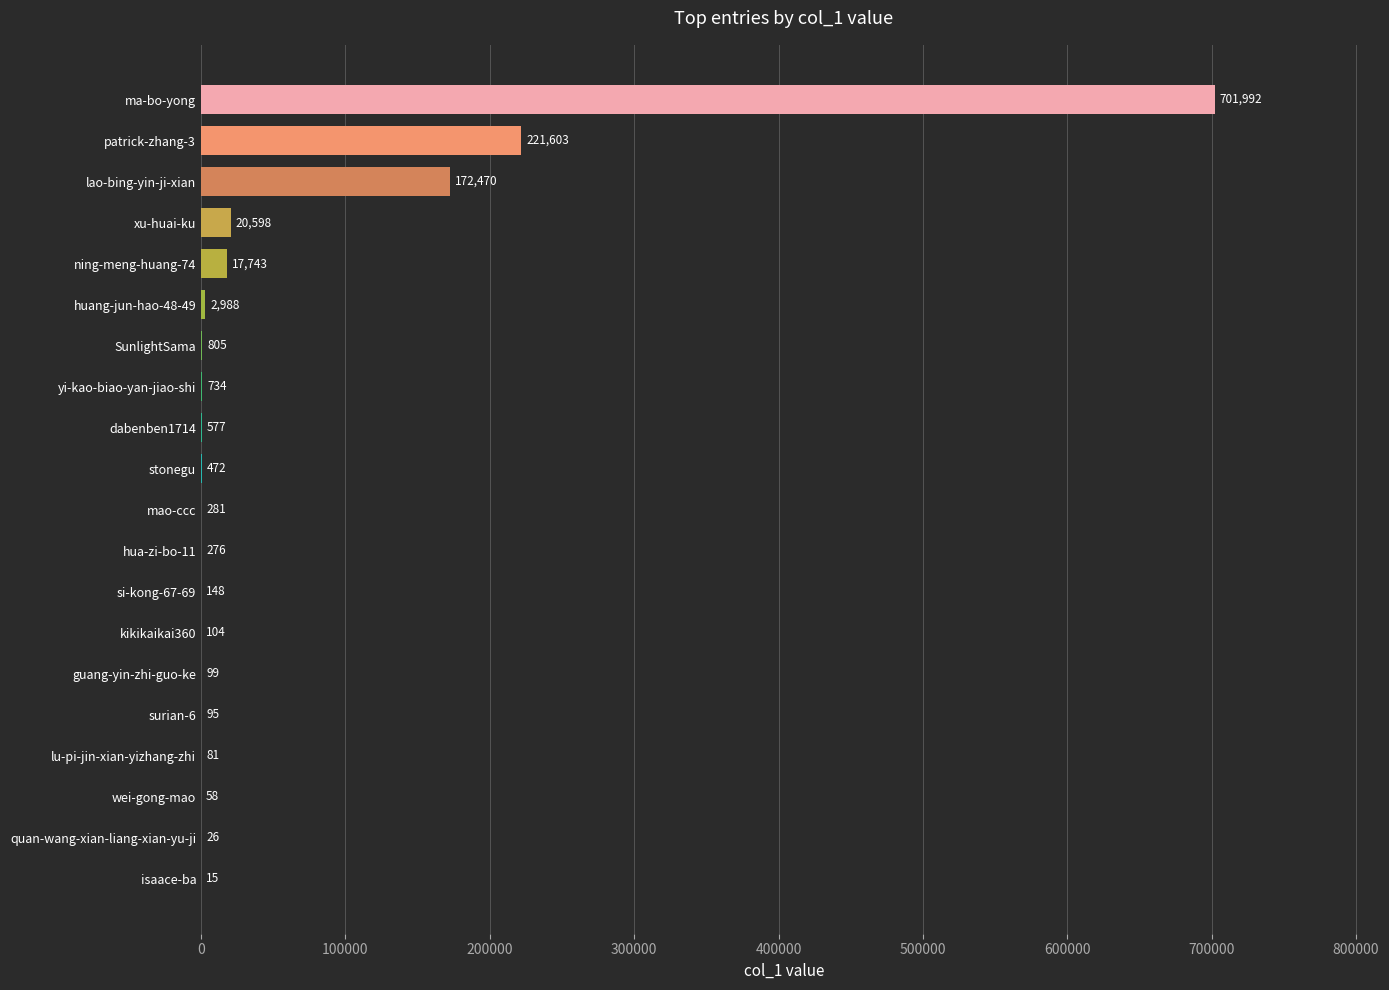

How many categories are shown in the chart?

20